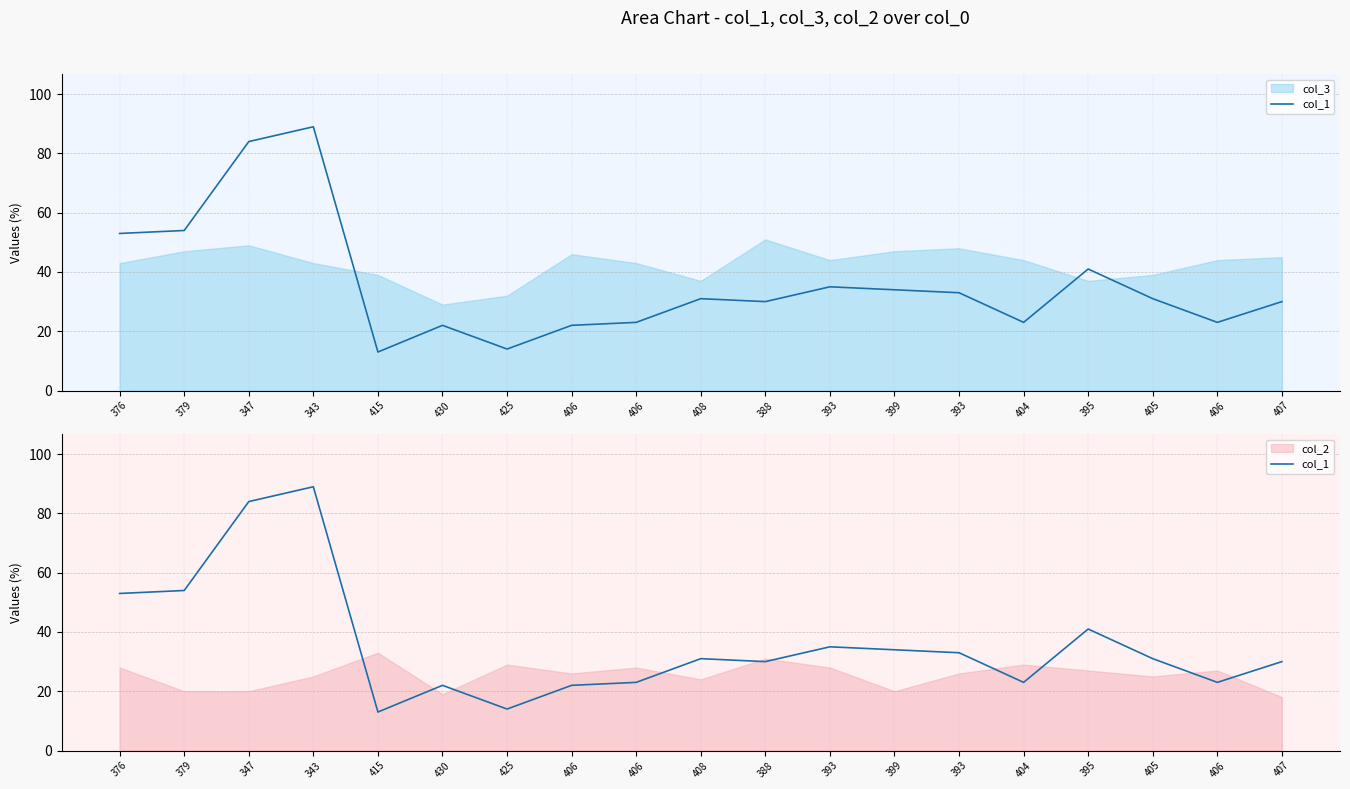

What is the average value?

36